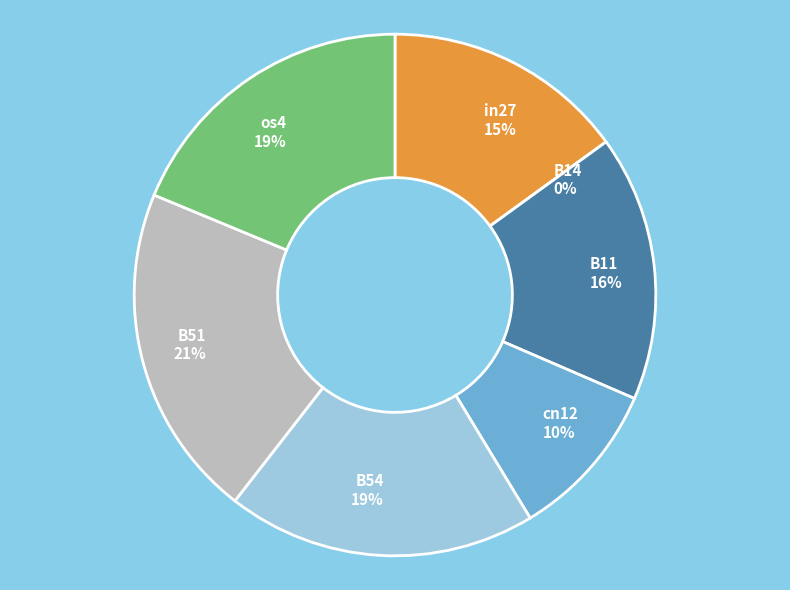

The B54 slice represents 27% of the pie. True or false?

False